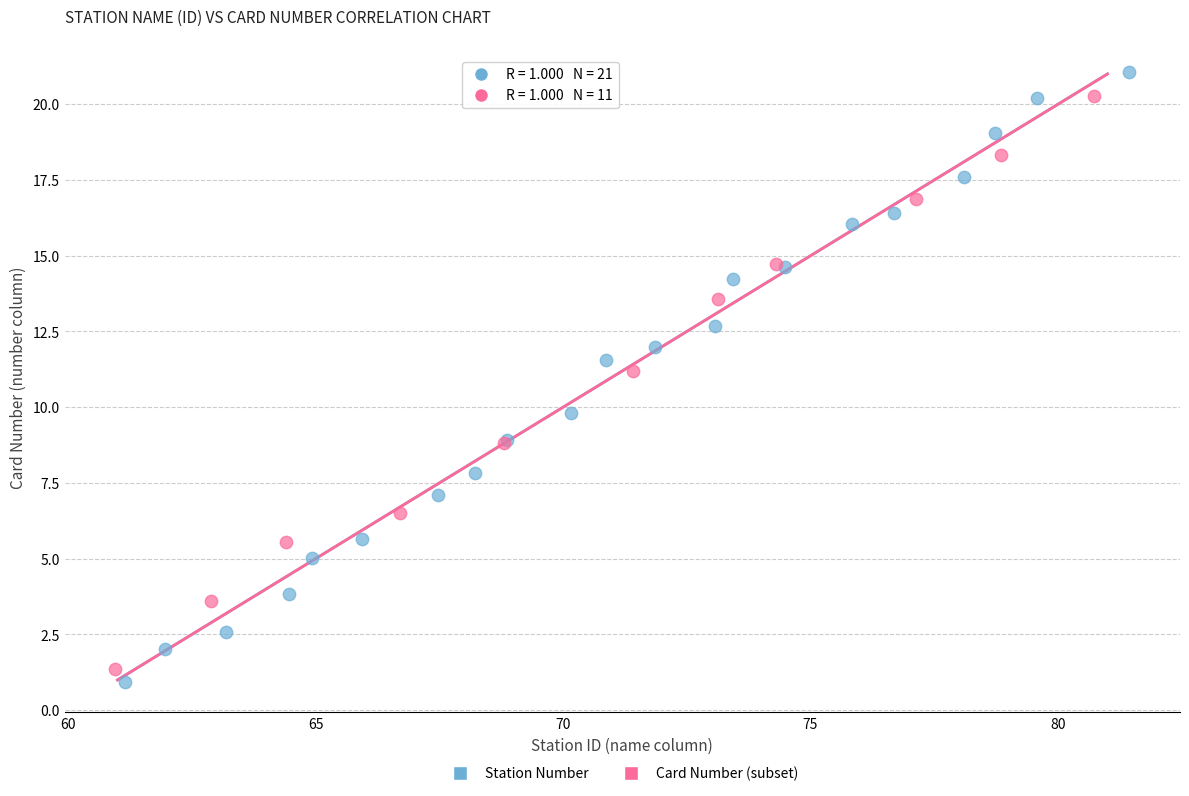

Which series has the widest spread of Y values?

Station Number